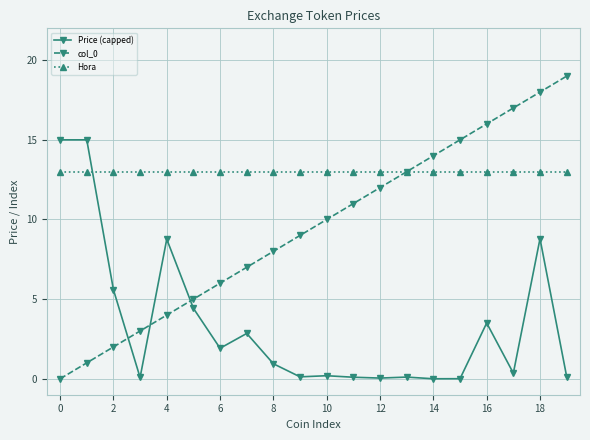

What is the maximum value for Hora?

13.0